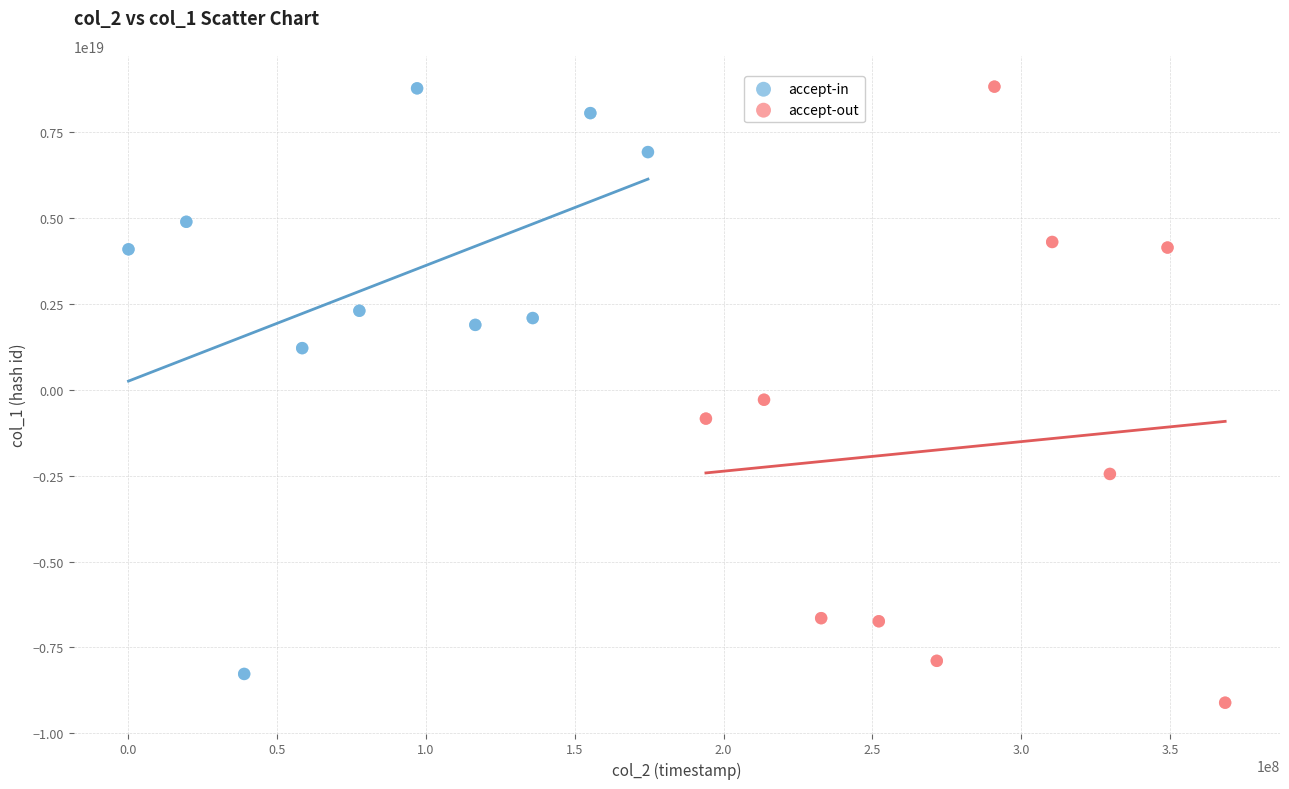

Which series reaches the minimum Y coordinate?

accept-out